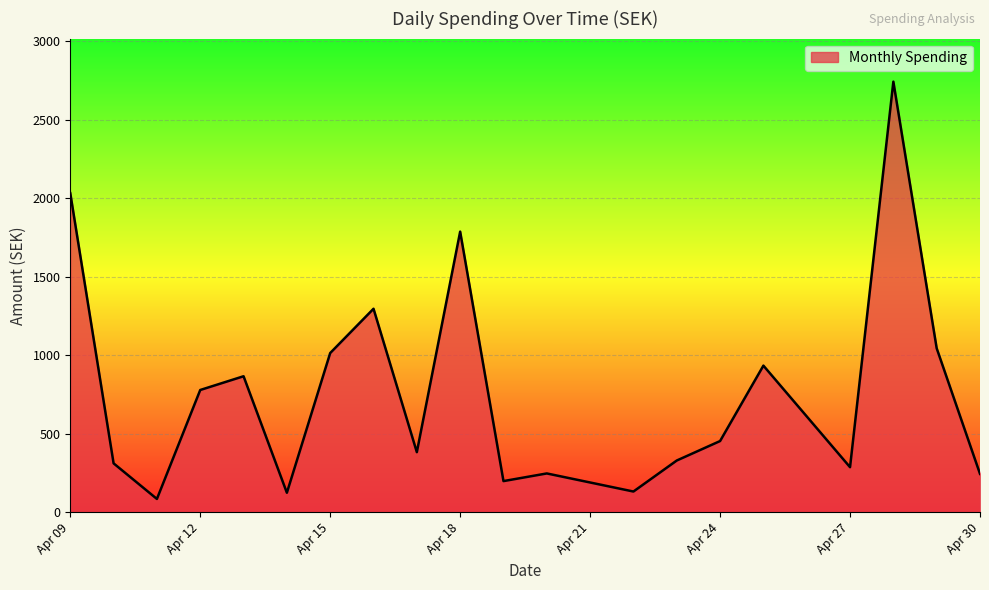

How many interior local valleys (lower than both neighbors) does the data have?

6